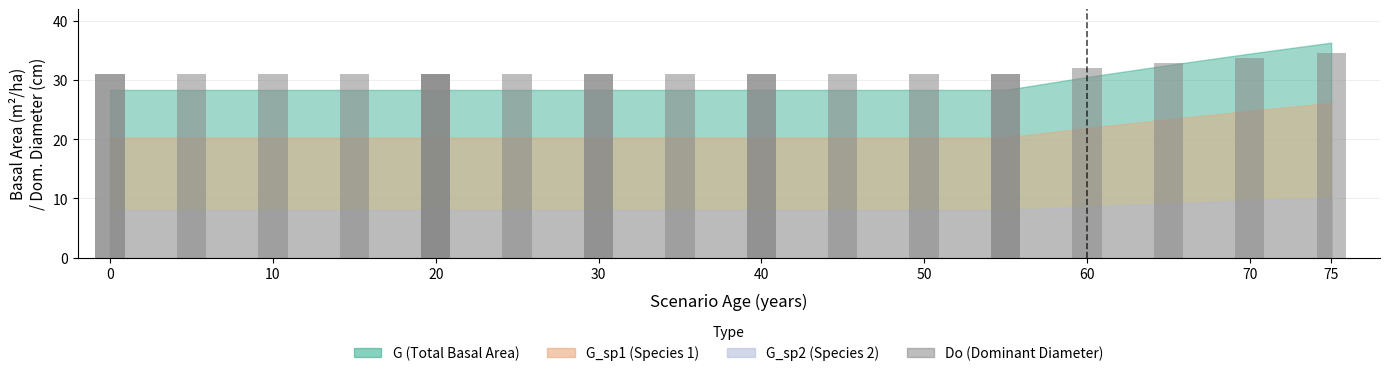

Does the chart contain any negative values?

No